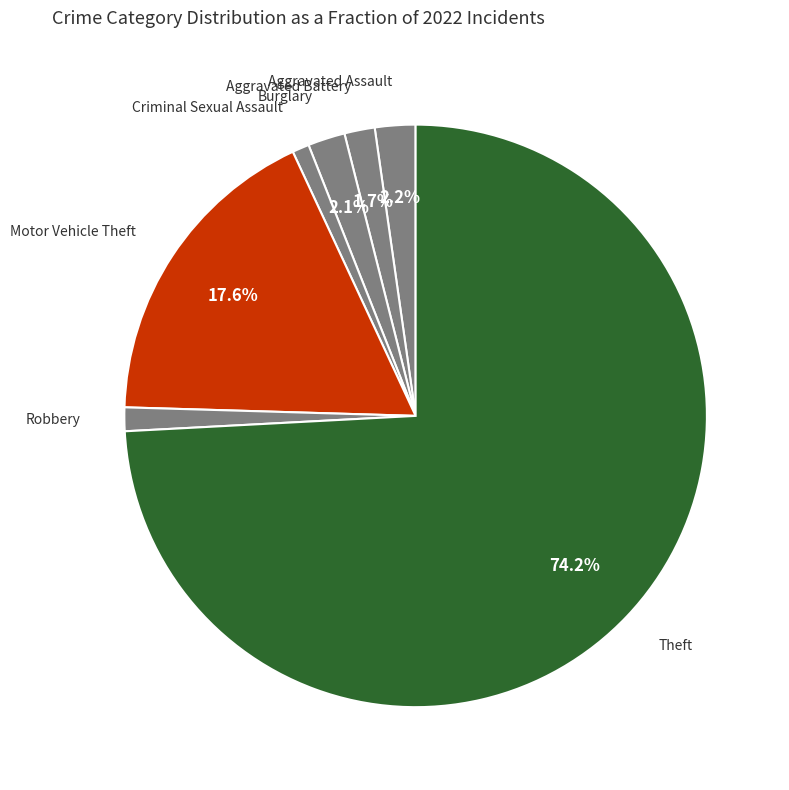

How many segments does this pie chart have?

7